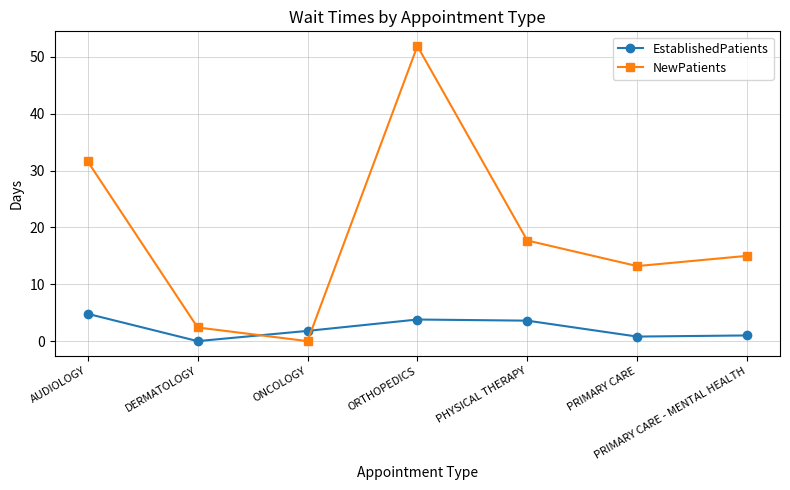

How many categories are shown in the chart?

7